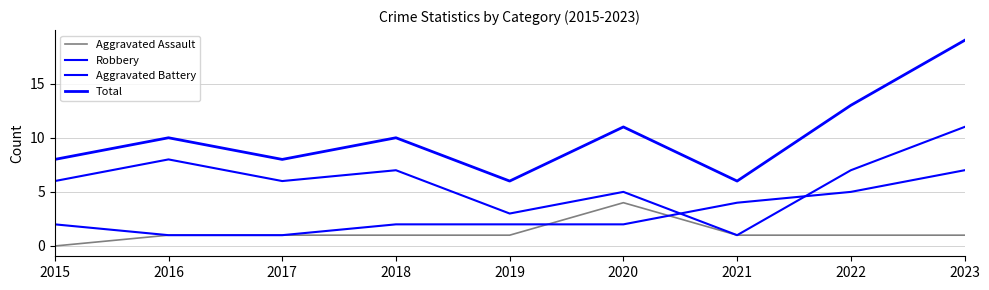

Does the chart display data point markers on the line(s)?

No